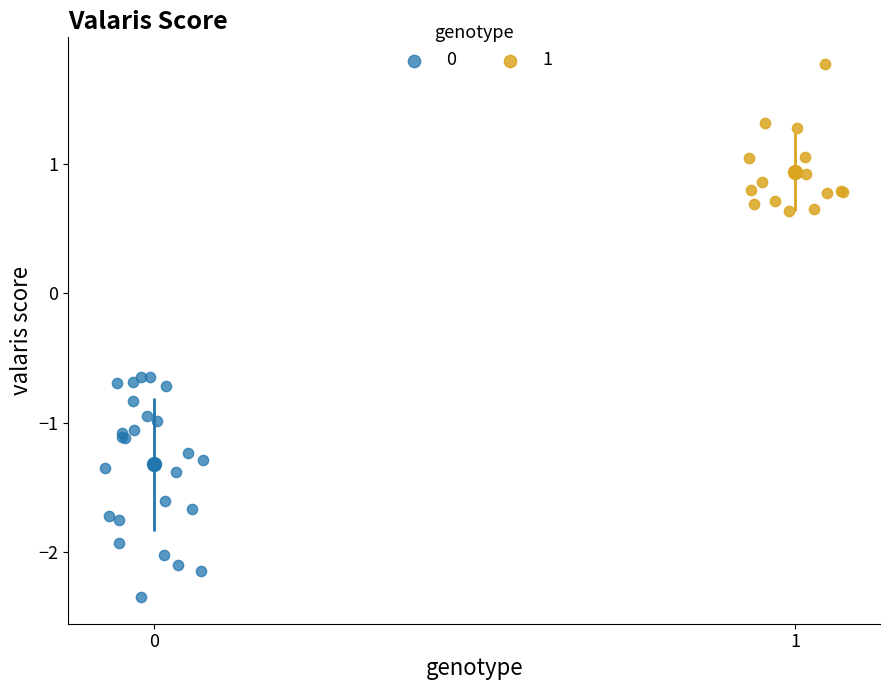

Which series contains the highest Y value?

1